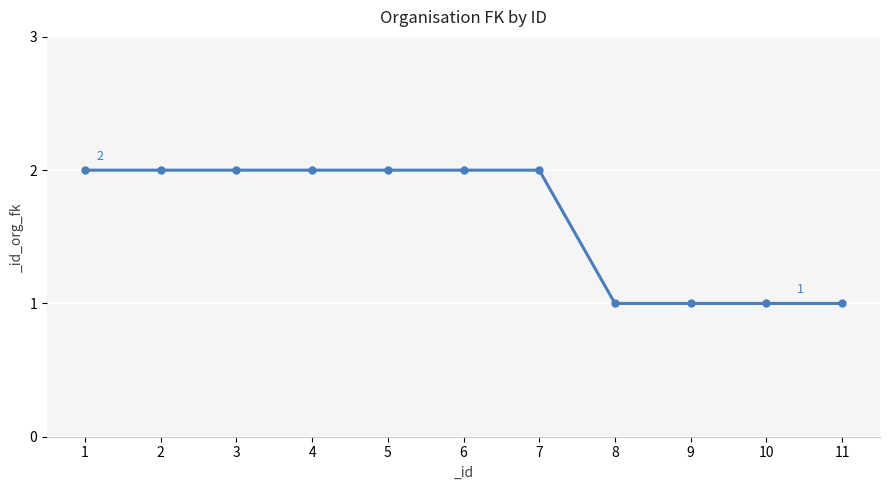

What is the ratio of the value at 11 to the value at 4?

0.5